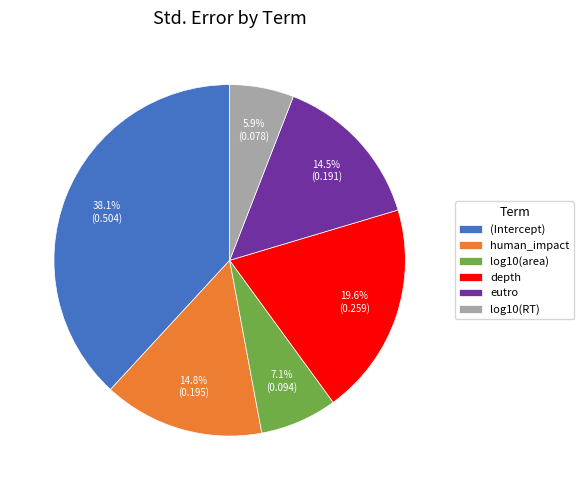

Combined, do (Intercept) and log10(area) account for over 50%?

No